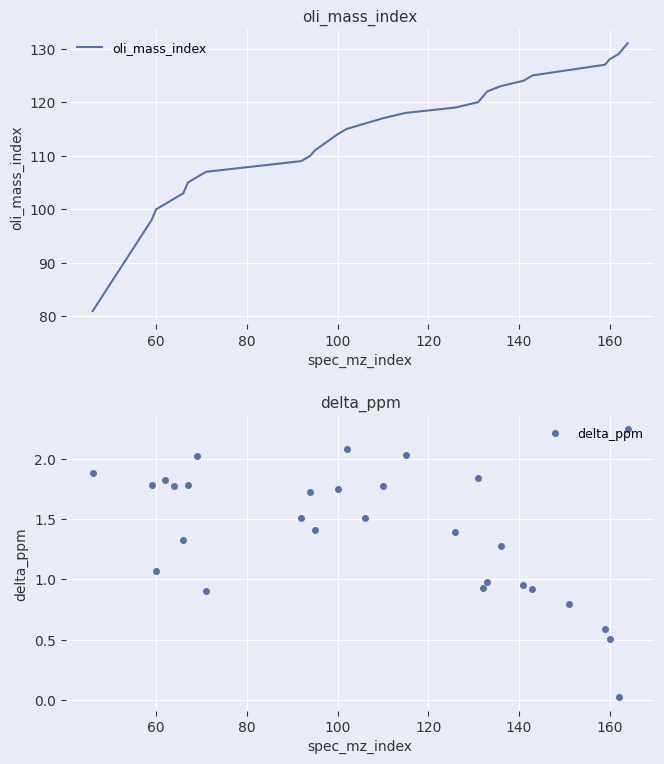

What is the lowest value of the oli_mass_index series?

81